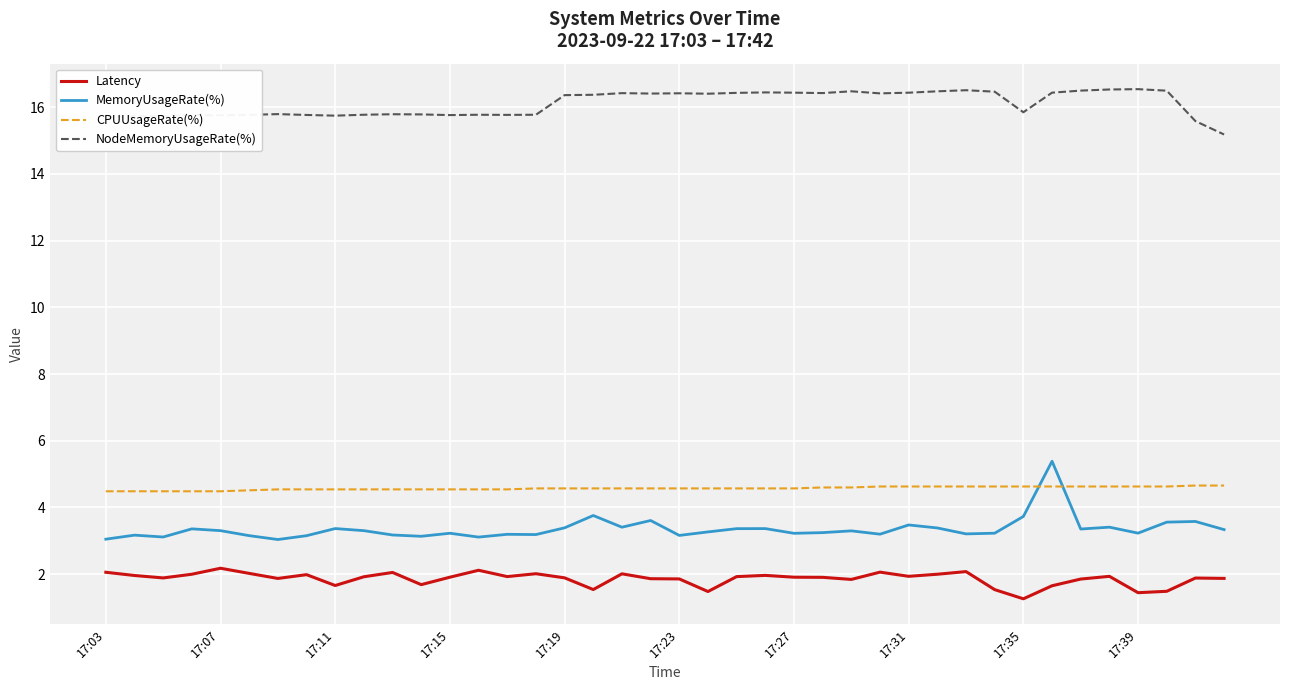

At how many categories does at least one series exceed 14?

40